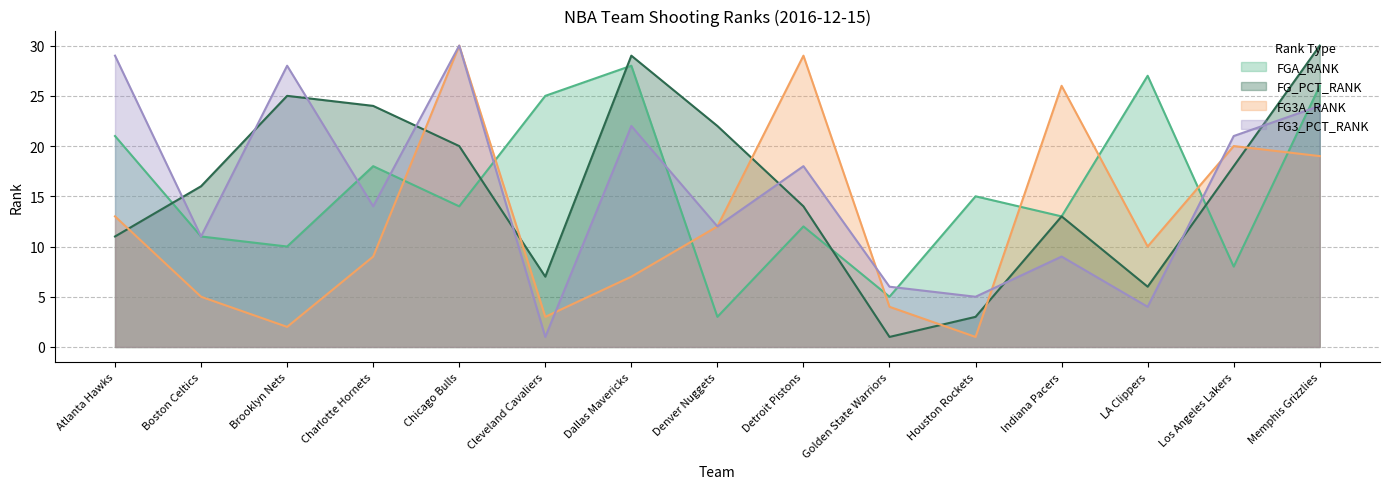

What are all the series names shown in the legend?

FGA_RANK, FG_PCT_RANK, FG3A_RANK, FG3_PCT_RANK